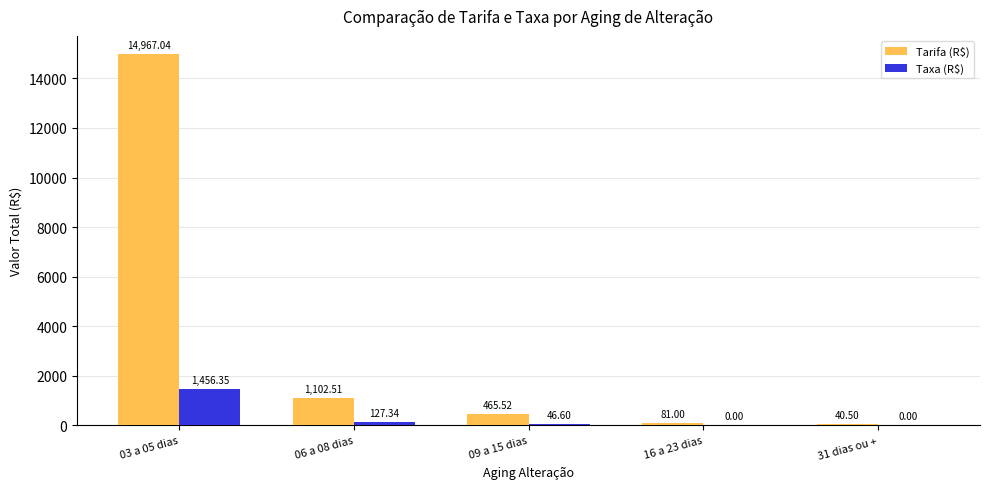

How many values in the Tarifa (R$) series exceed 465?

3